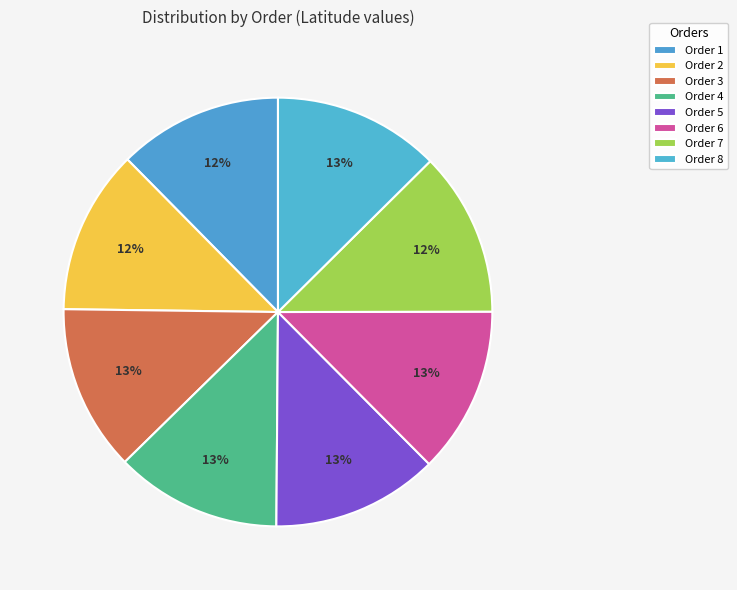

Is there any slice that represents more than half of the pie?

No